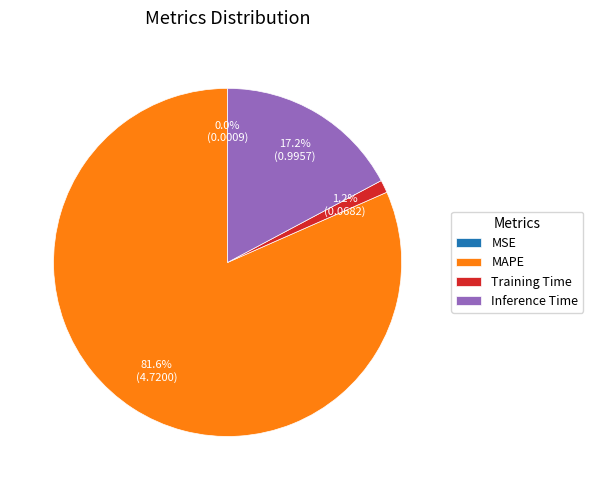

Is the sum of Training Time and Inference Time greater than half?

No